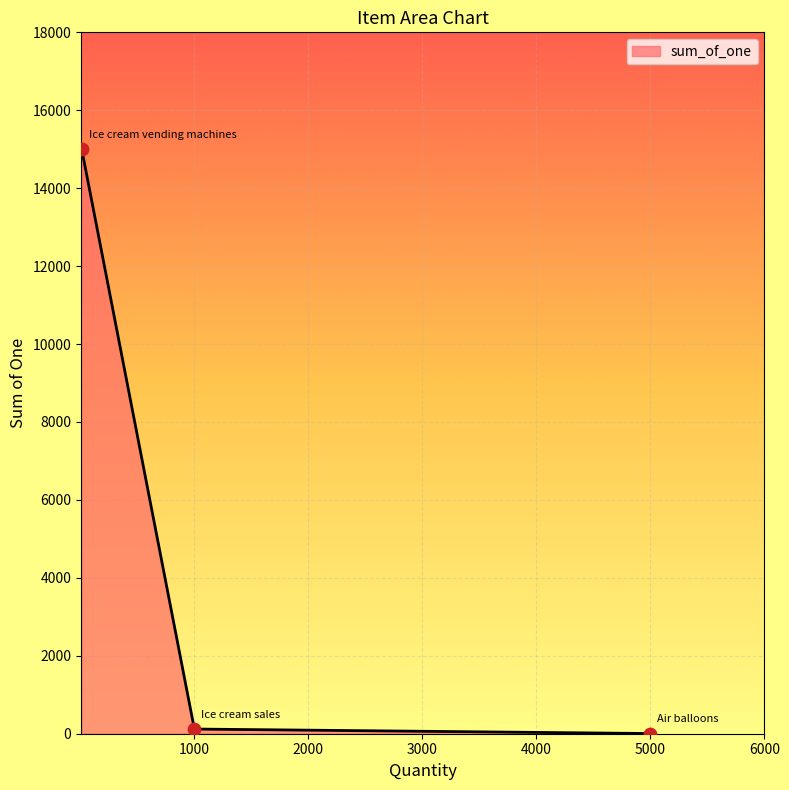

What is the maximum value shown in the chart?

15000